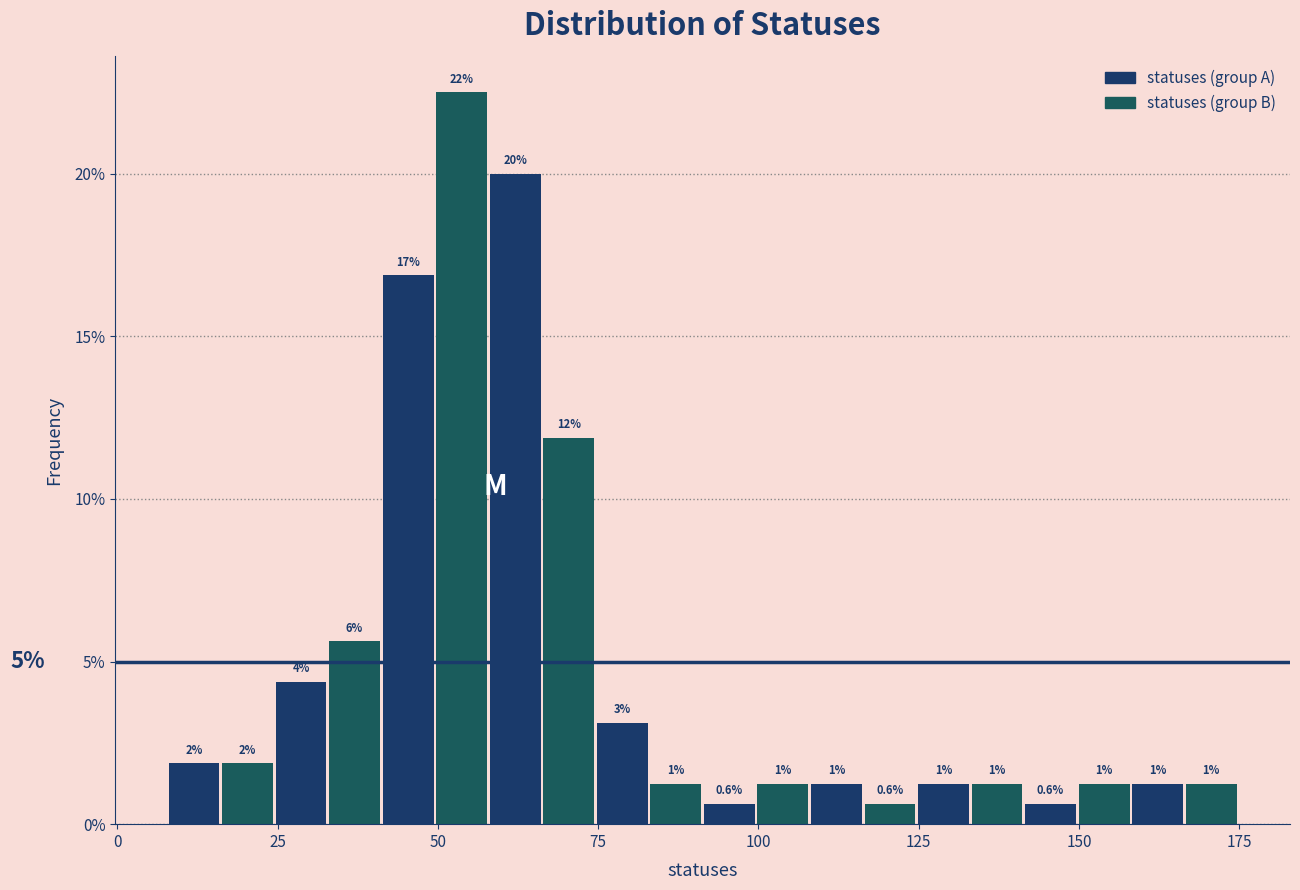

Read against the x-axis, roughly where is the centre of the tallest bar?

55